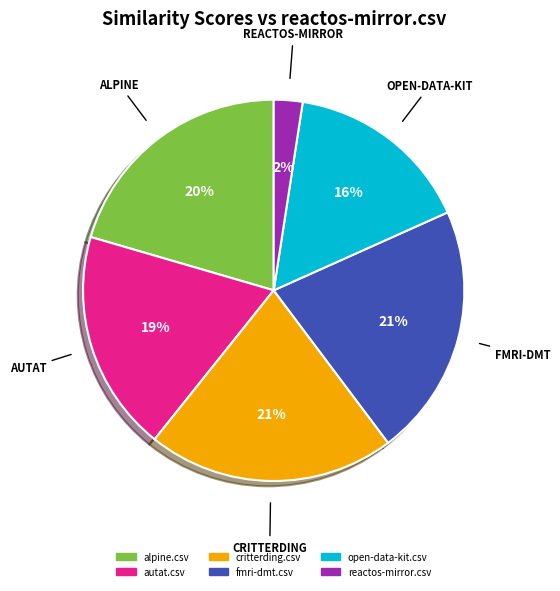

Between autat.csv and fmri-dmt.csv, which is larger?

fmri-dmt.csv